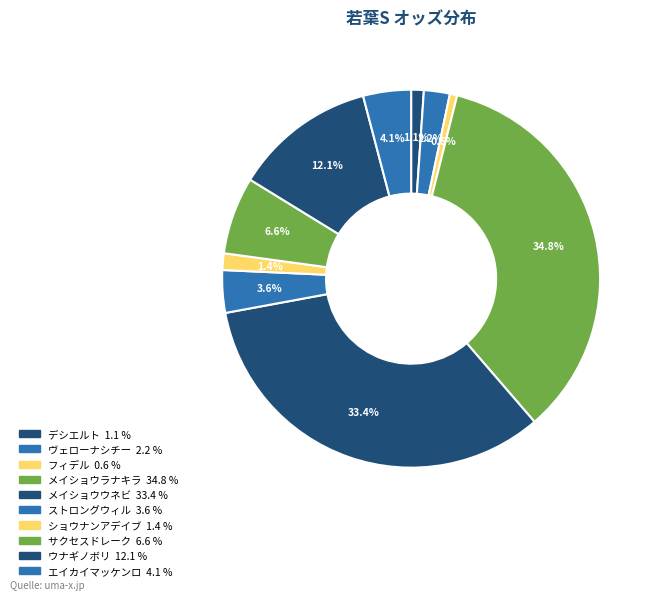

Rank the categories by value from lowest to highest.

フィデル, デシエルト, ショウナンアデイブ, ヴェローナシチー, ストロングウィル, エイカイマッケンロ, サクセスドレーク, ウナギノボリ, メイショウウネビ, メイショウラナキラ